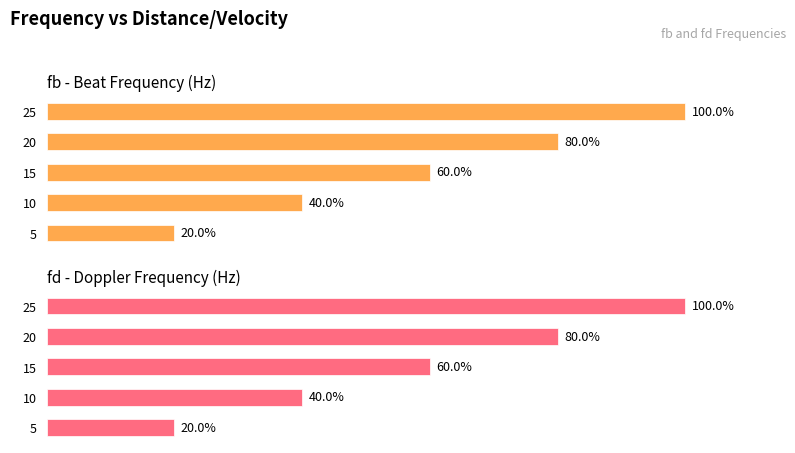

How many groups of bars are there?

5